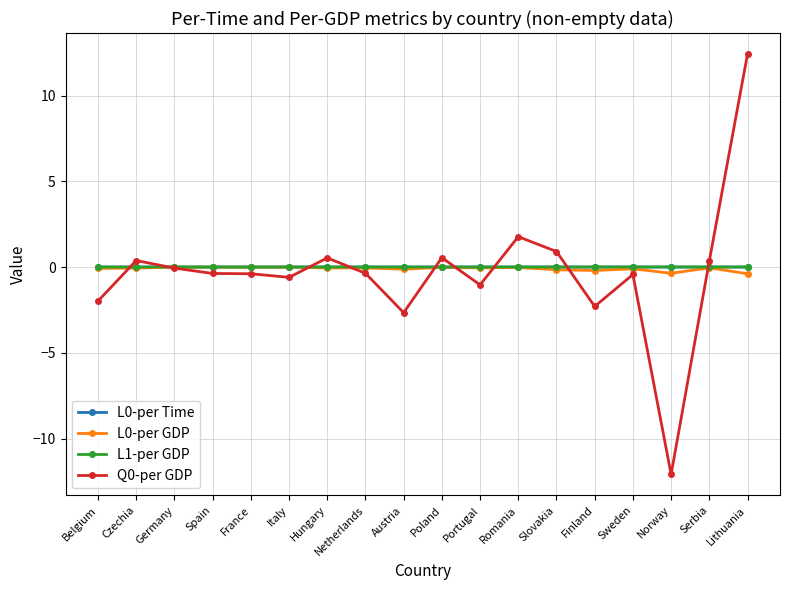

True or false: L0-per Time has more than 0 interior local peaks.

True